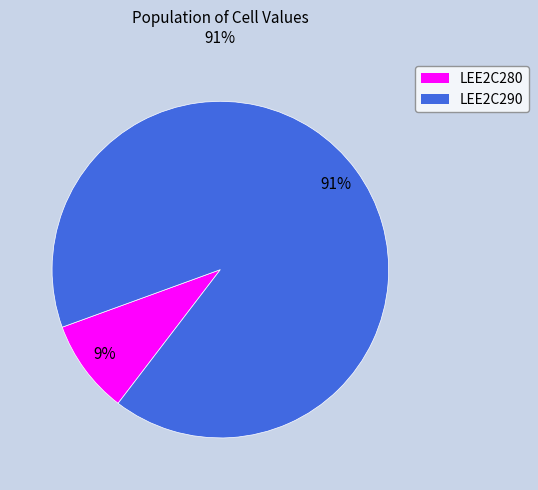

Between LEE2C290 and LEE2C280, which is larger?

LEE2C290